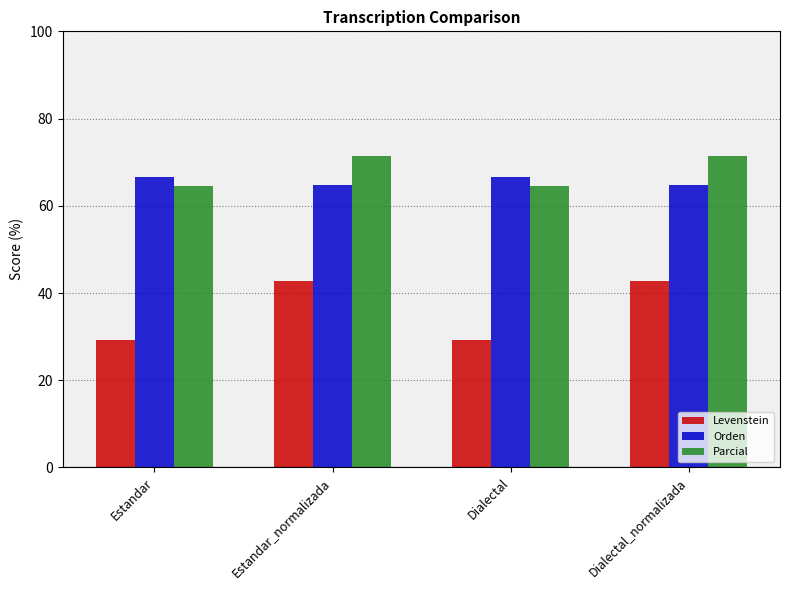

At which label does Levenstein first exceed 42?

Estandar_normalizada